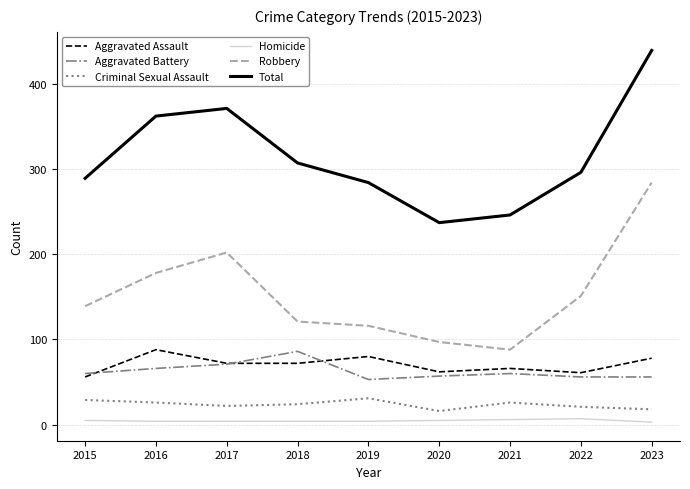

Between 2020 and 2022, which series saw the biggest shift?

Total